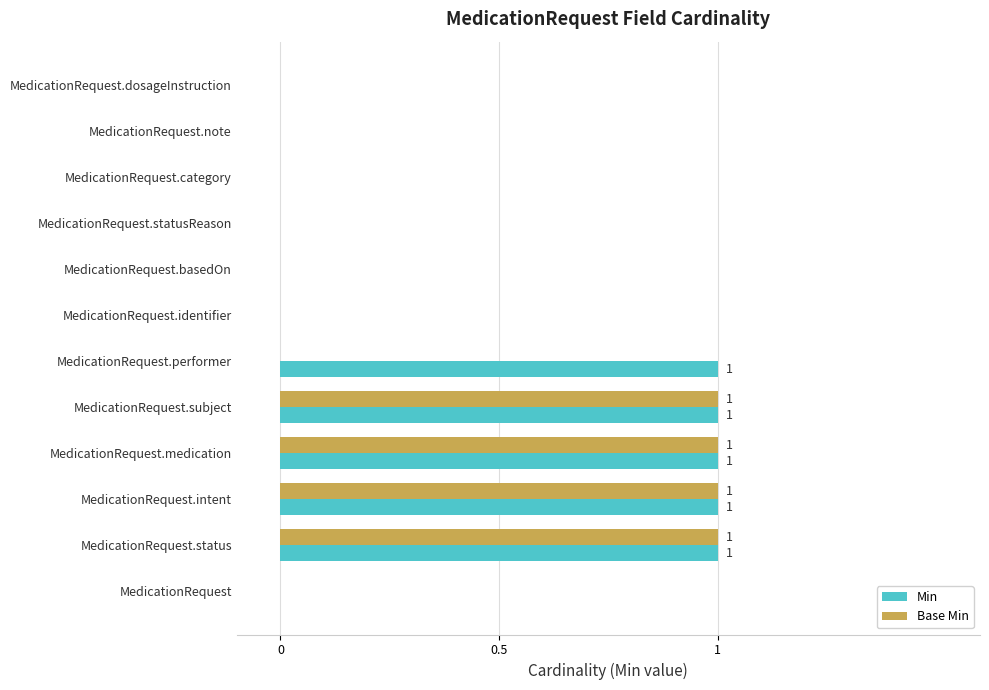

Which series has the largest total across all categories?

Min